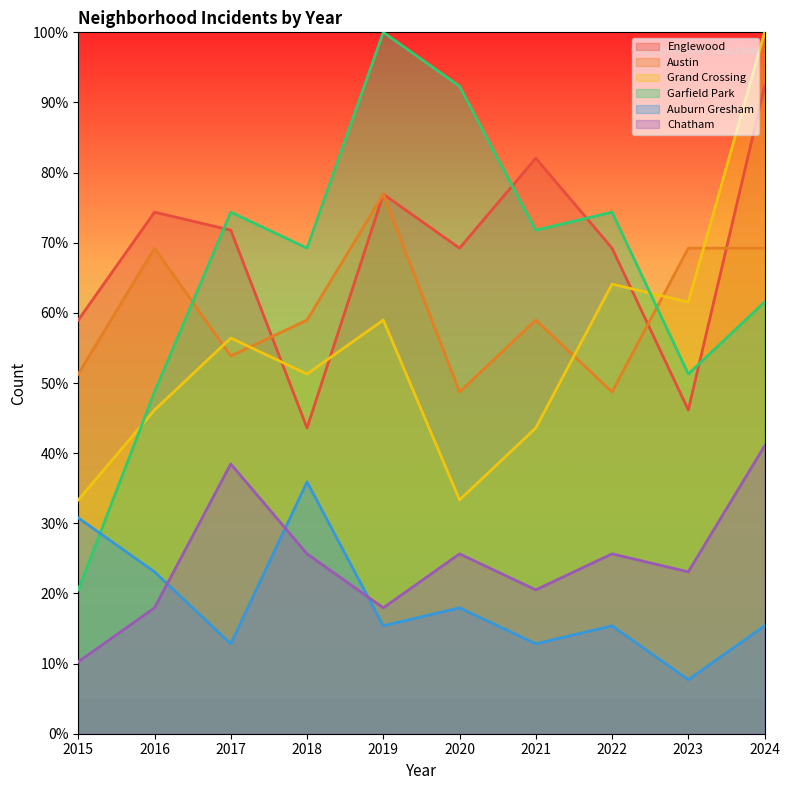

Rank the categories by Grand Crossing value from lowest to highest.

2015, 2020, 2021, 2016, 2018, 2017, 2019, 2023, 2022, 2024